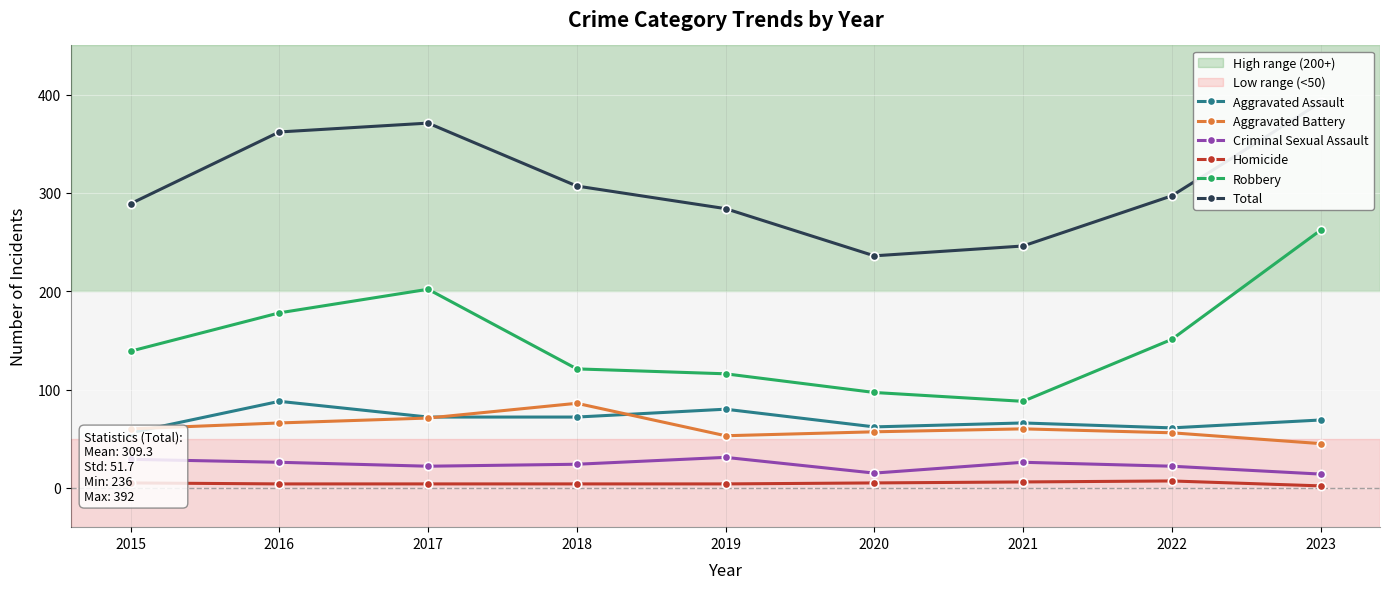

Which category has the highest value in the Homicide series?

2022